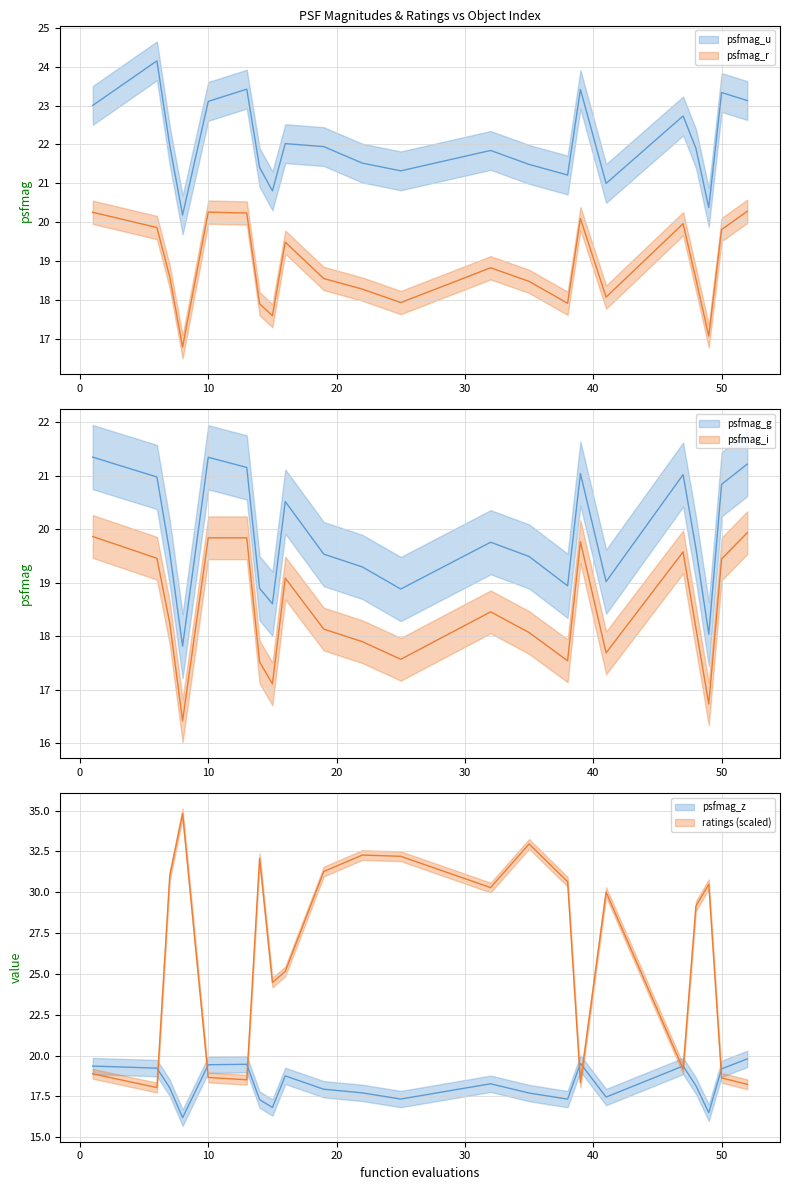

Does the chart have visible grid lines?

Yes